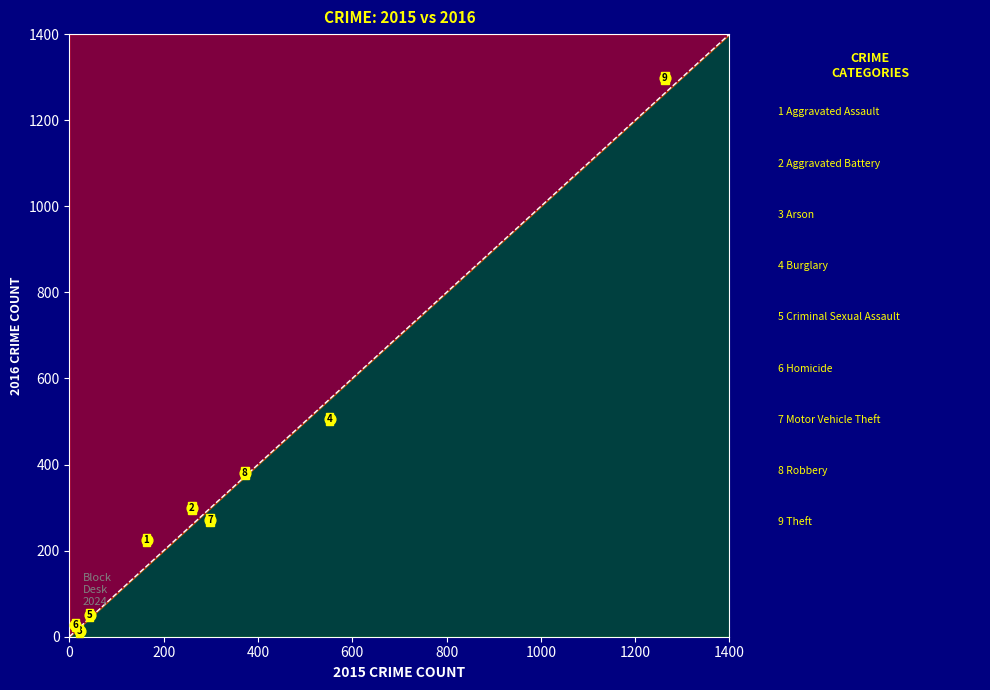

What Y value in the scatter plot is closest to 655?

505